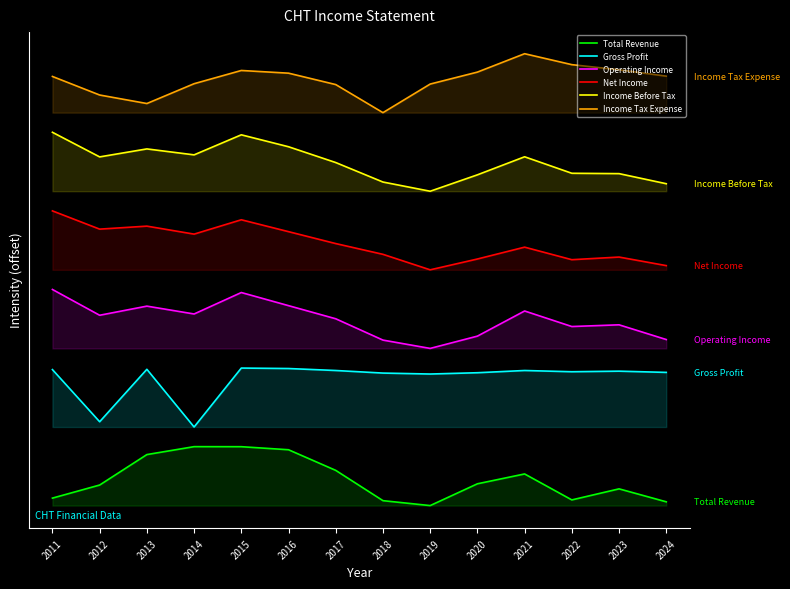

What is the difference between the maximum and minimum values in the Net Income series?

600000.0